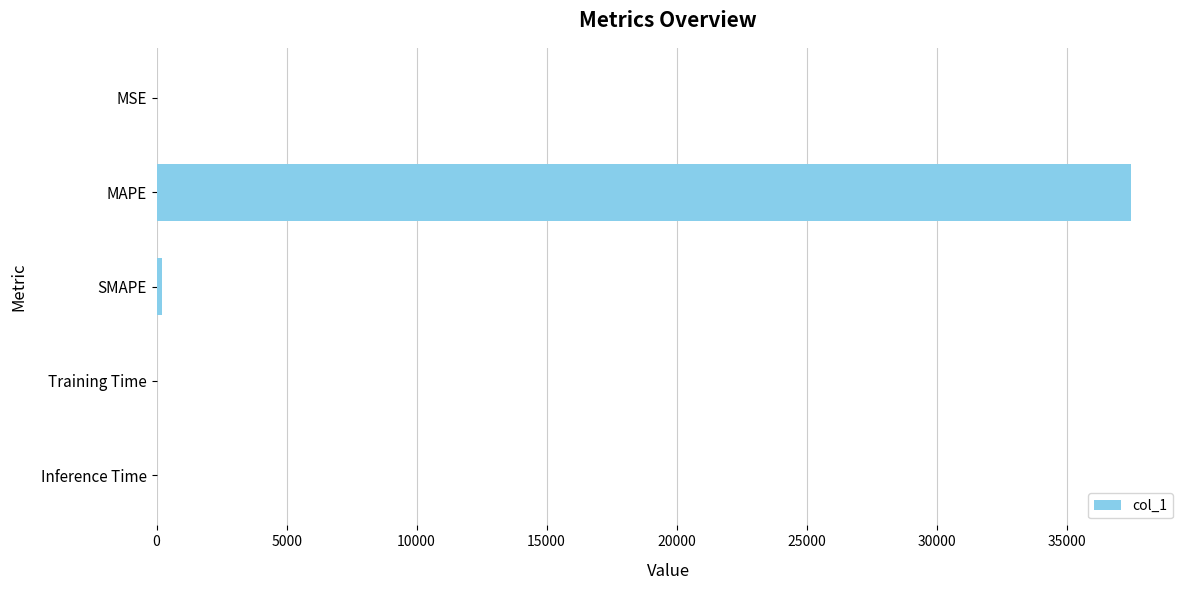

What value does the data have at MAPE?

37485.5